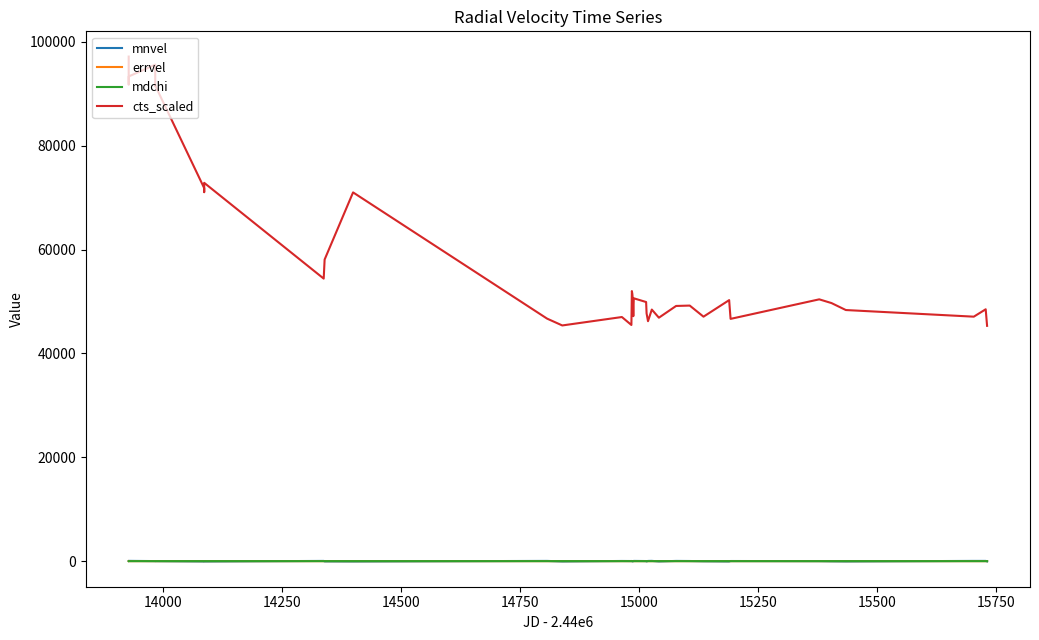

What is the greatest value displayed?

97168.0